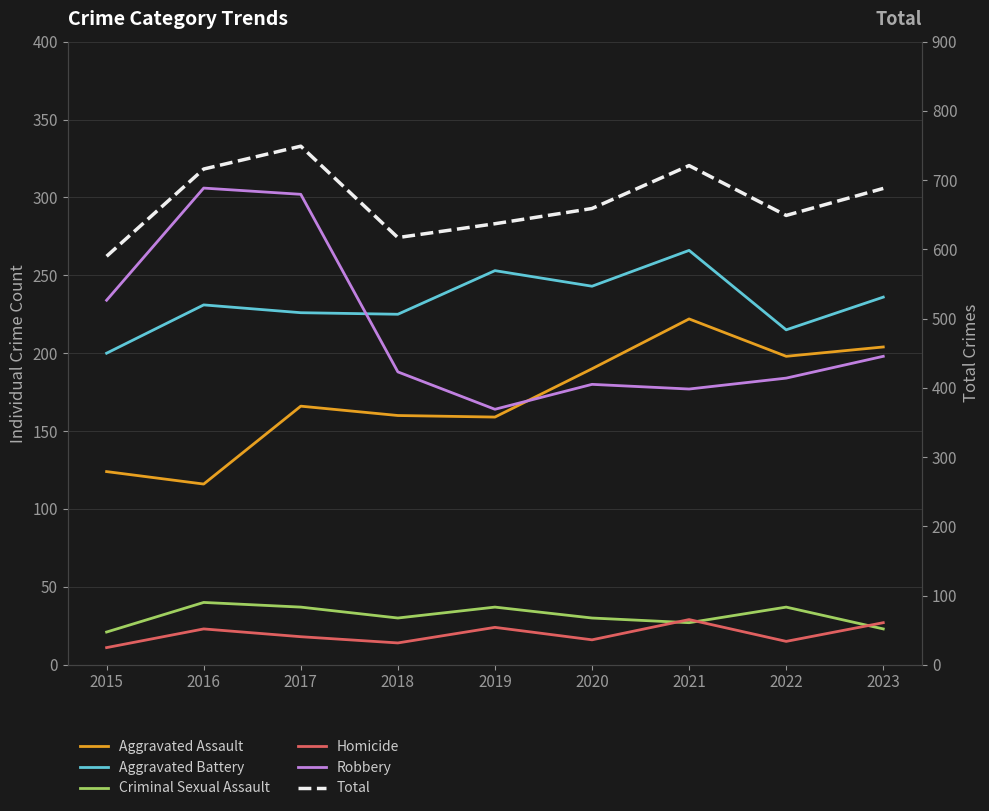

At which category does Aggravated Battery reach its first local valley?

2018